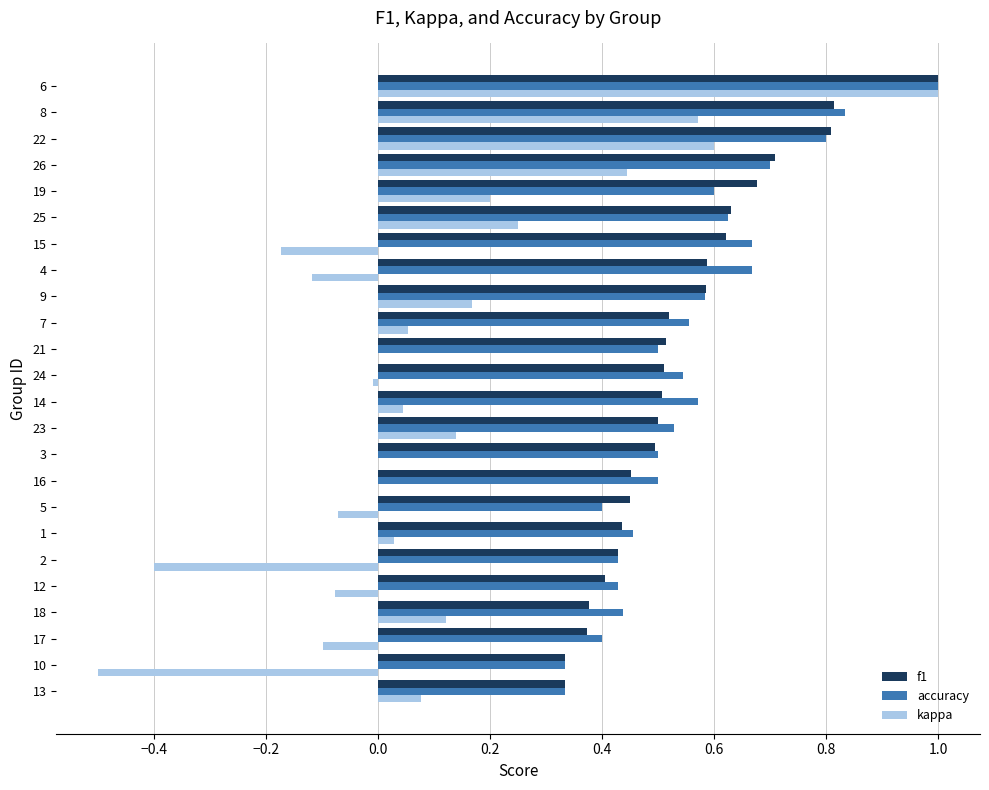

The value of f1 at 6 is 1.0. True or false?

True